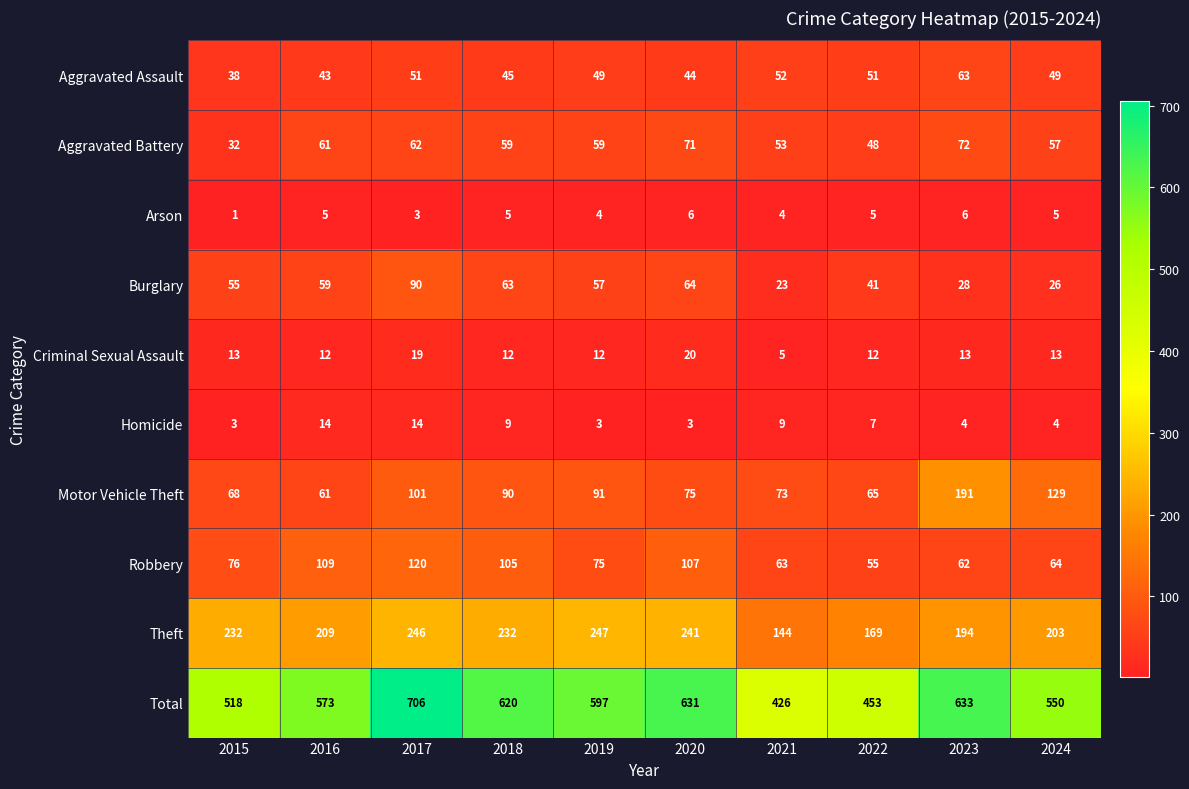

Which category has the highest value across all series?

2017